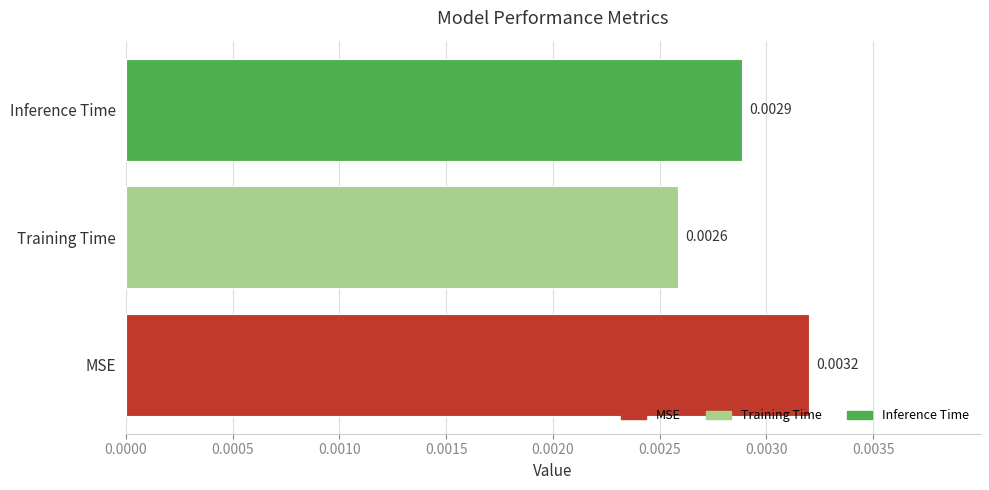

Where is the data nearest to the value 0?

Training Time